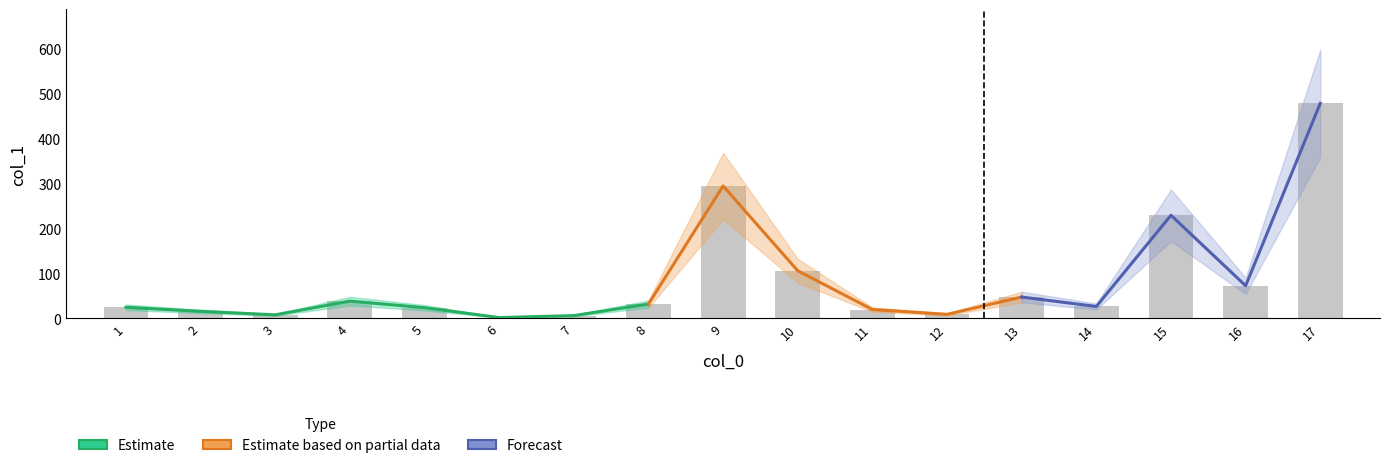

What is the average value?

84.5